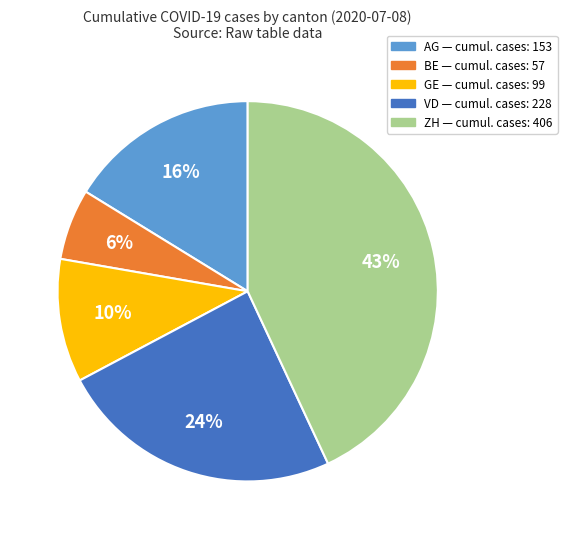

Count the number of slices in the pie.

5